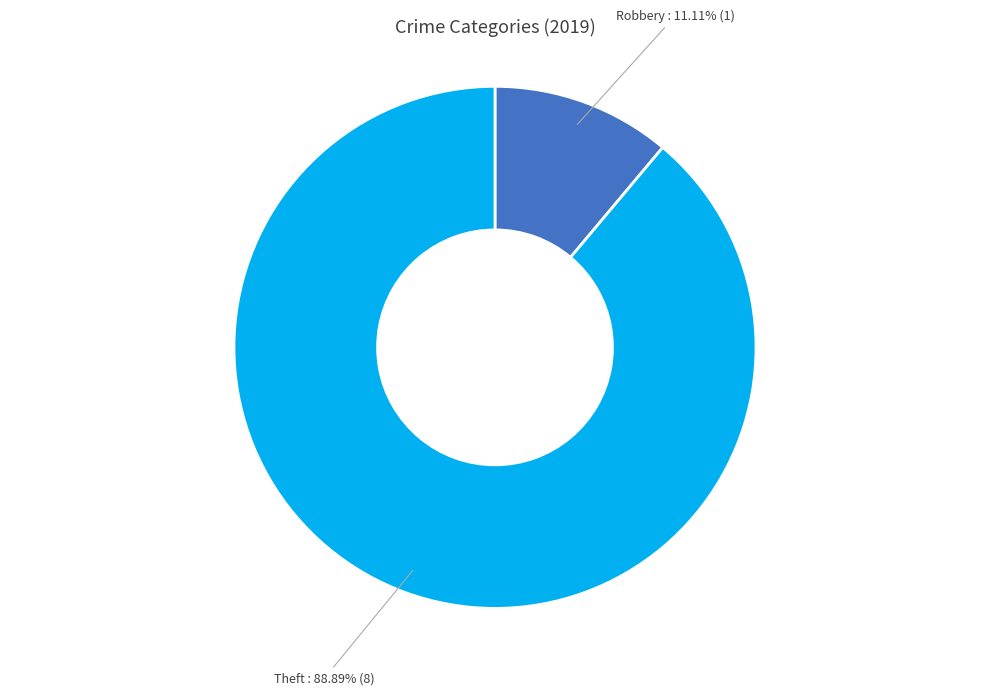

Is there a majority slice in this chart?

Yes